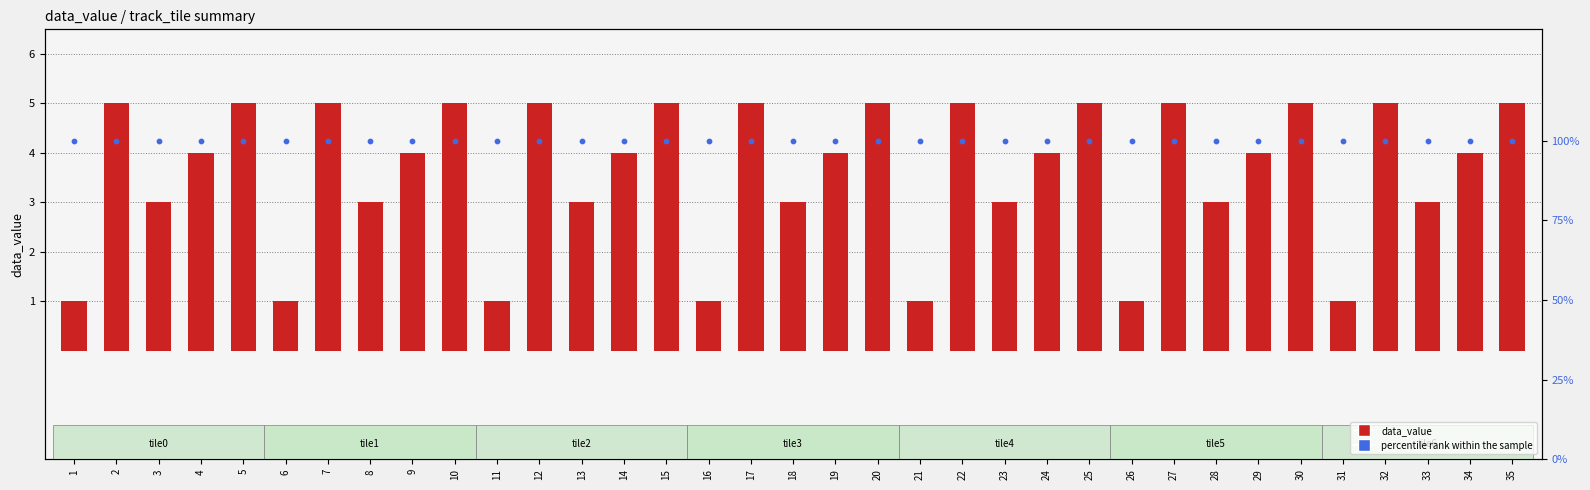

At how many categories does at least one series exceed 63?

35